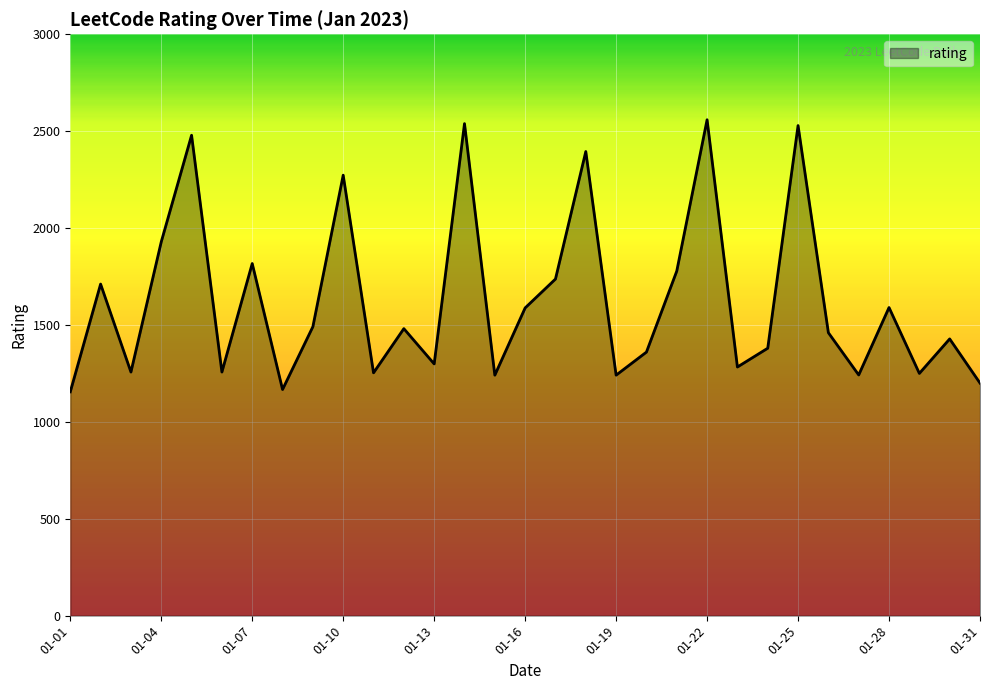

What is the maximum value shown in the chart?

2559